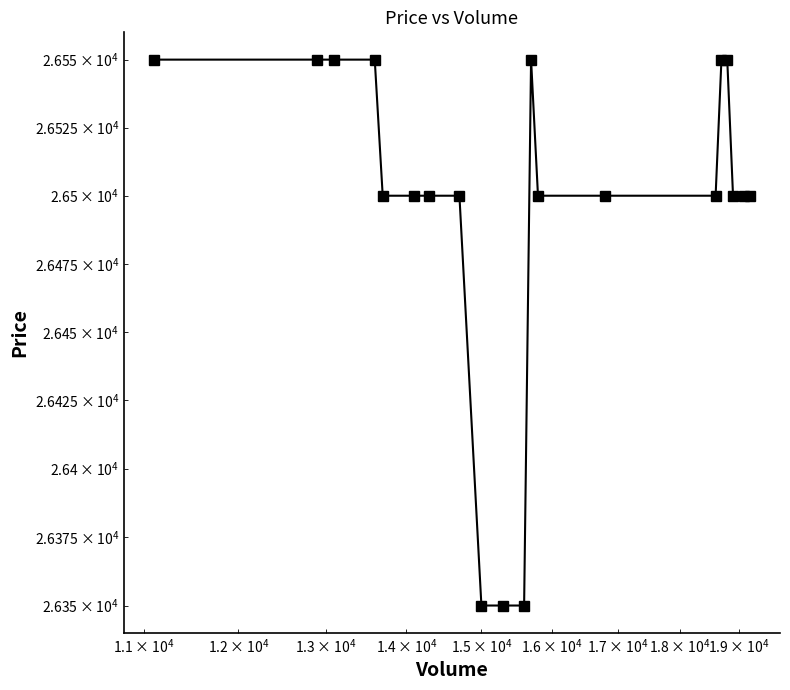

What is the value of the 9th point from the left?

26350